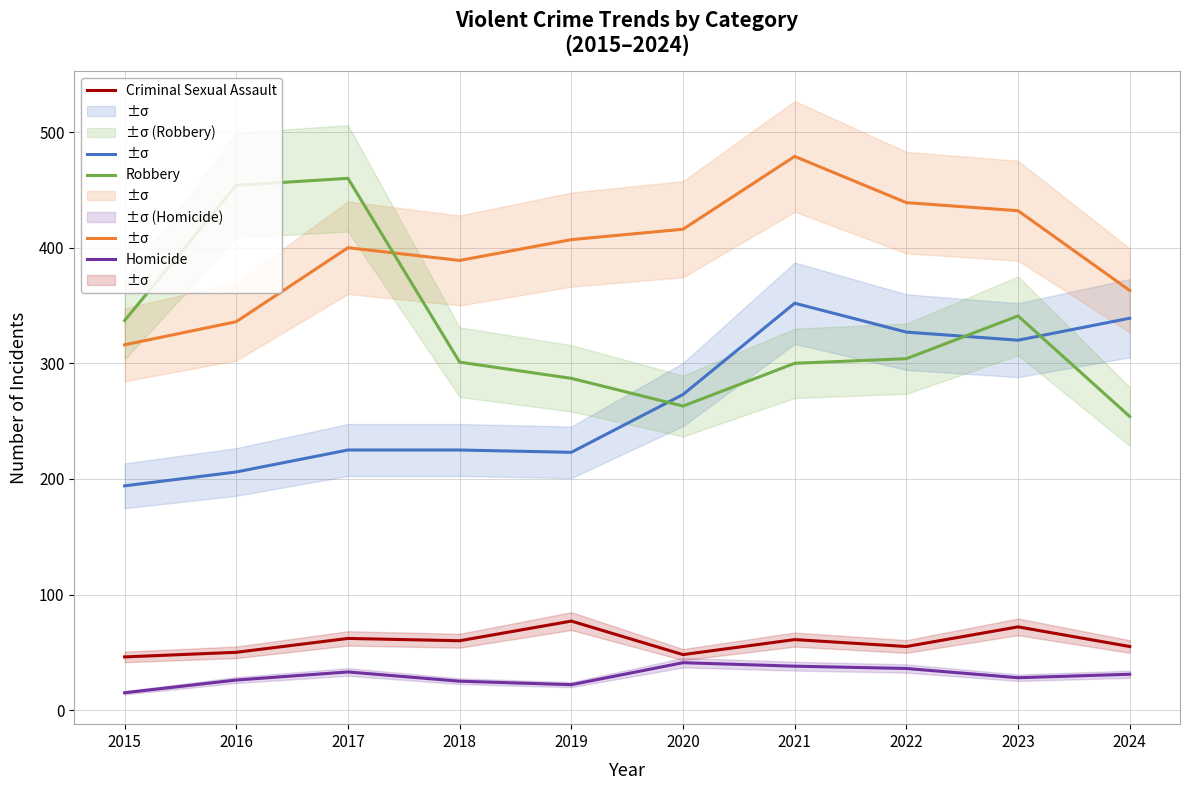

The Criminal Sexual Assault series shows 62 at 2017. True or false?

True